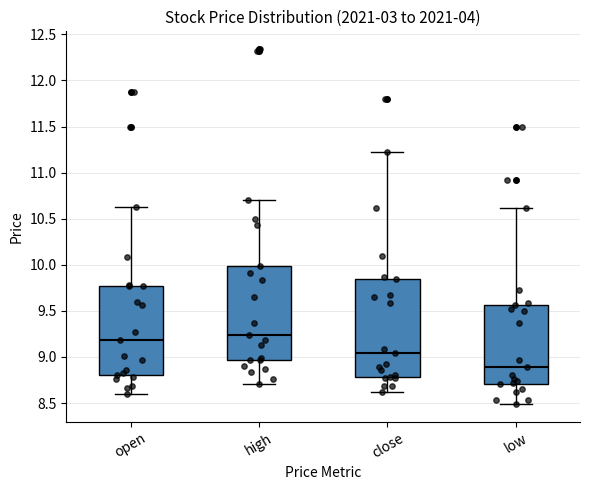

Which box has the highest median line?

high